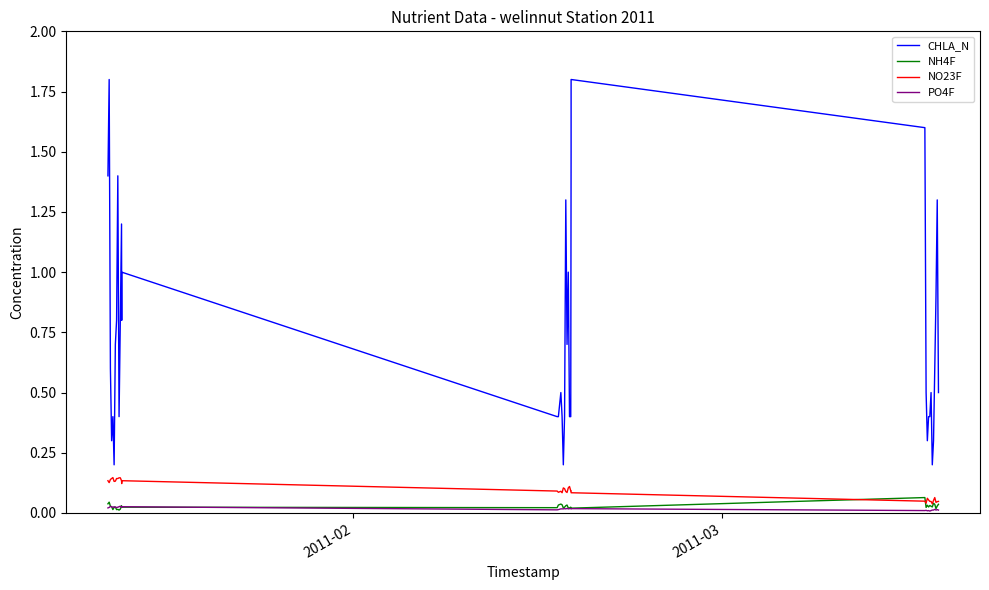

True or false: PO4F and CHLA_N cross at least once.

False